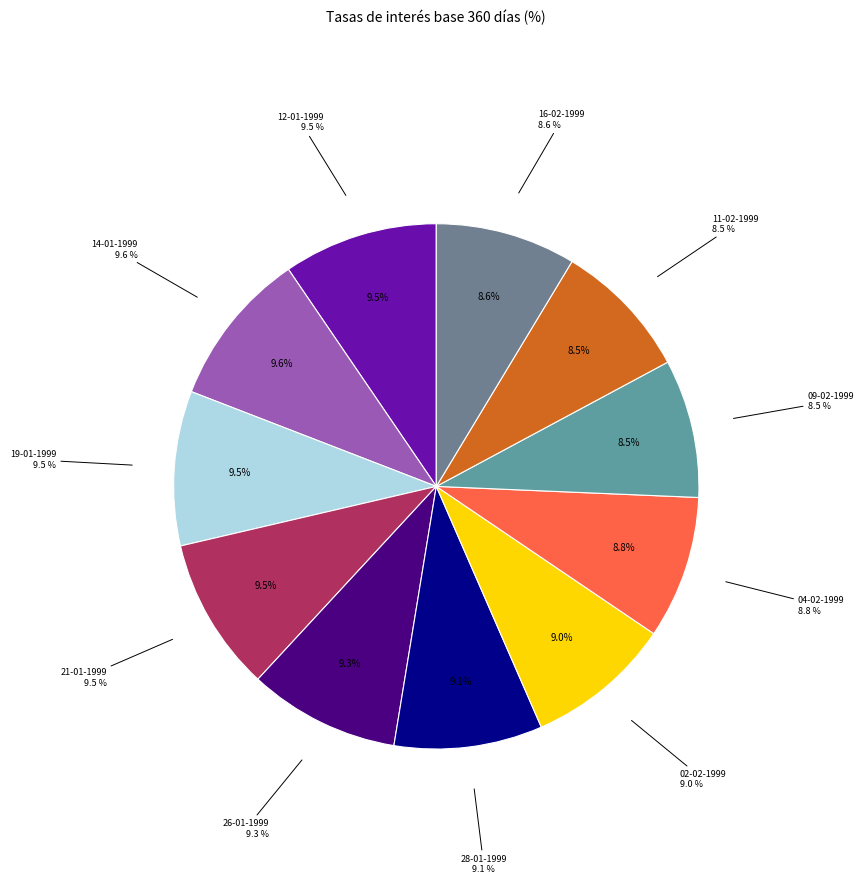

To the nearest percent, what is the difference between the largest and smallest slice percentages?

1%